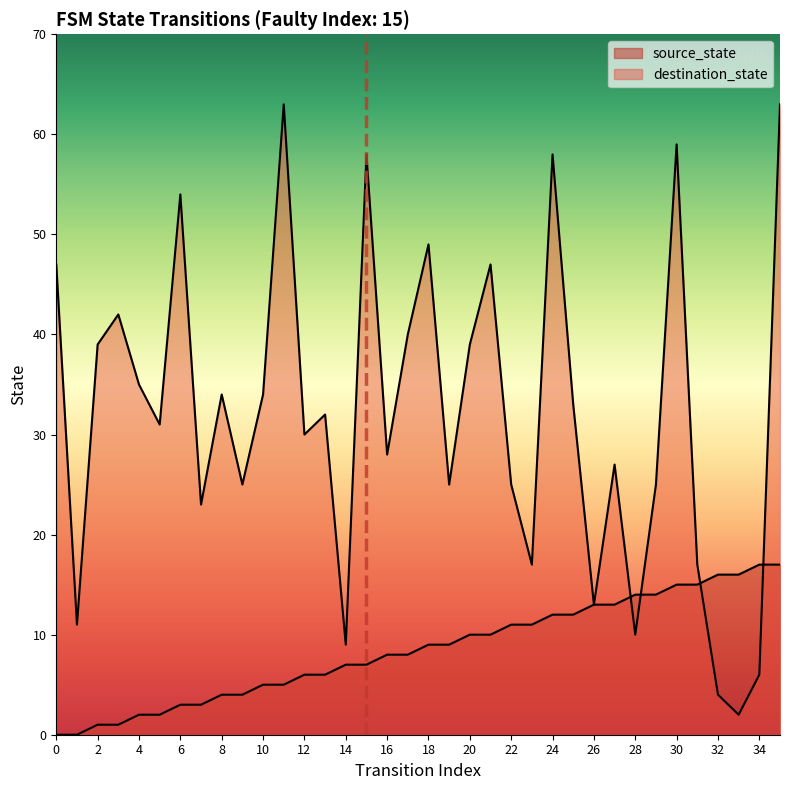

At which label does destination_state reach its peak?

11